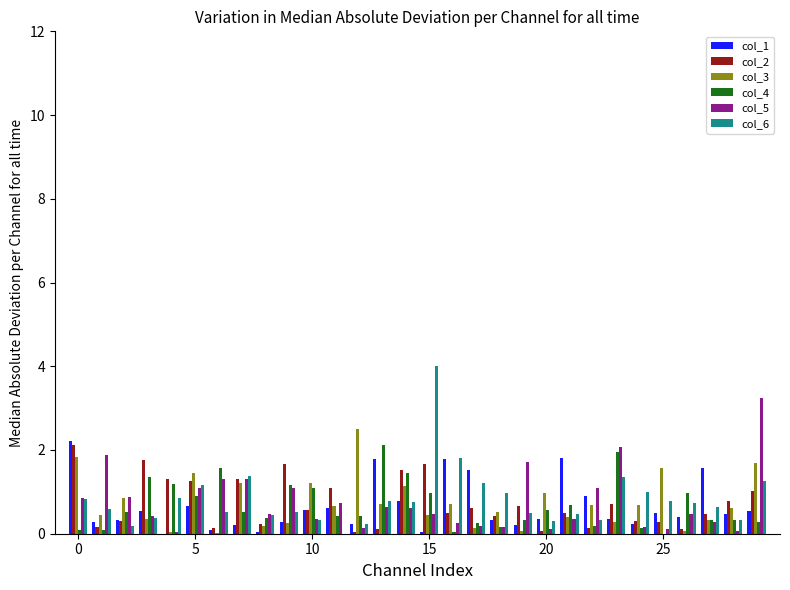

Count the number of categories in the chart.

30